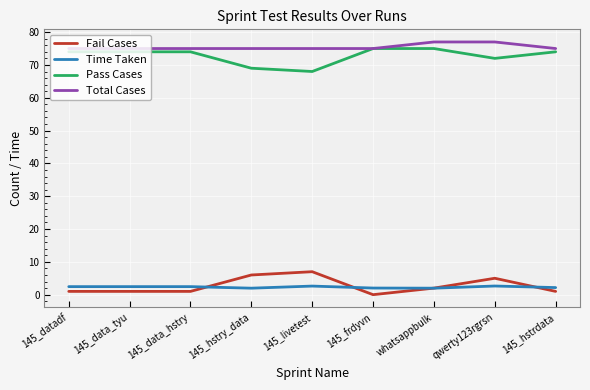

Which label corresponds to the smallest value in the chart?

145_frdyvn